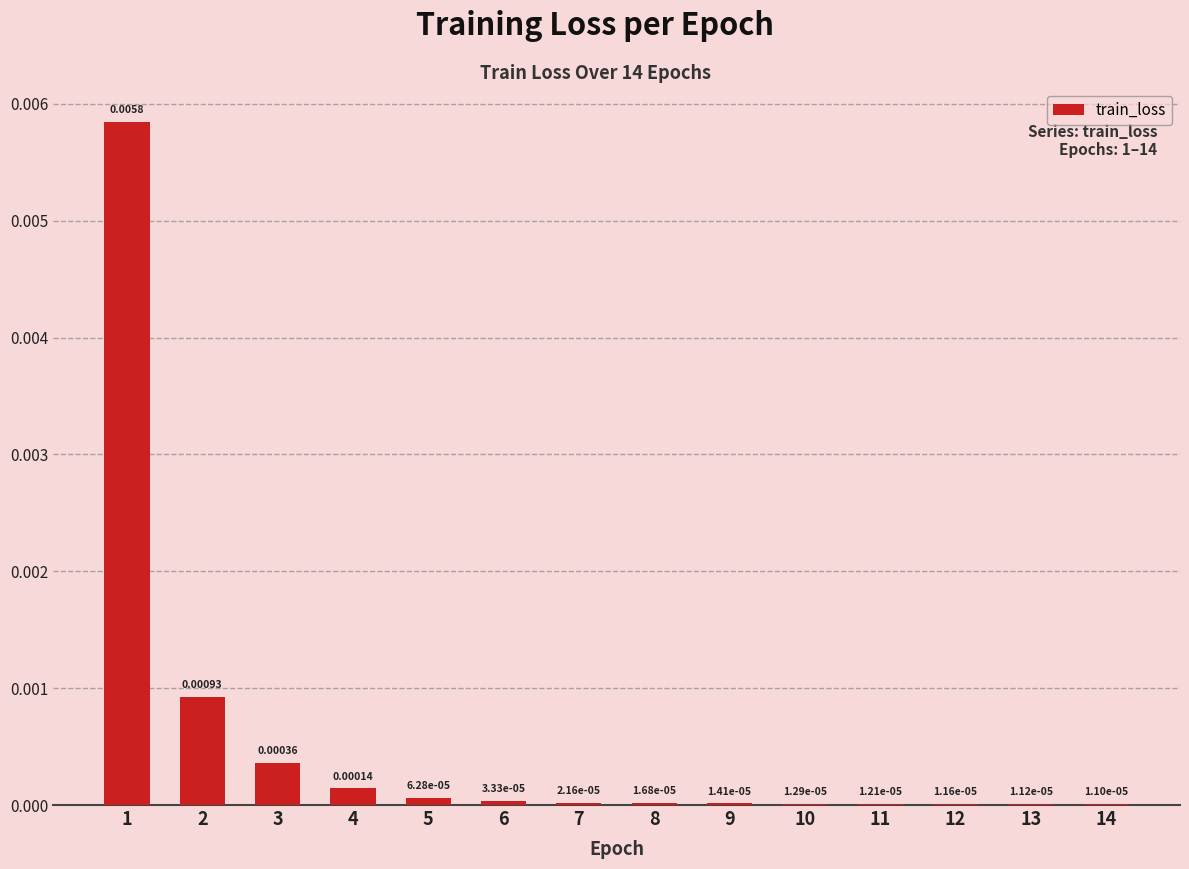

Between 11 and 14, which is larger?

11